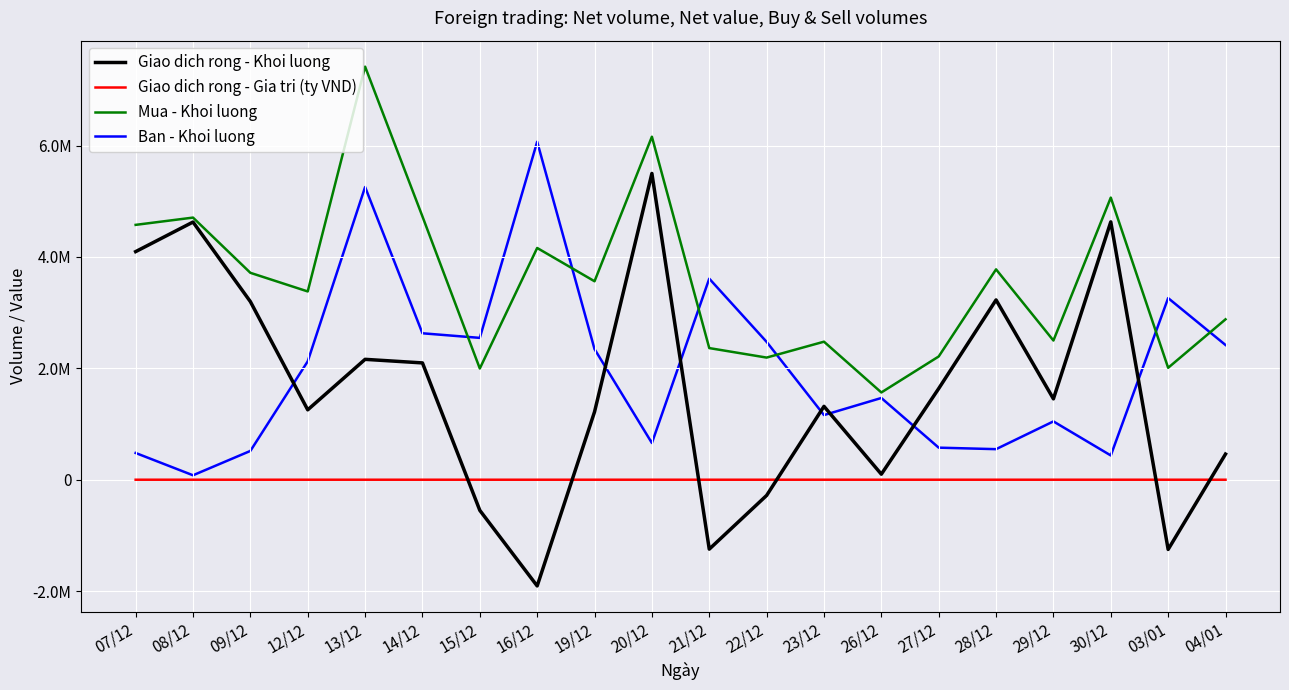

What are all the series names shown in the legend?

Giao dich rong - Khoi luong, Giao dich rong - Gia tri (ty VND), Mua - Khoi luong, Ban - Khoi luong